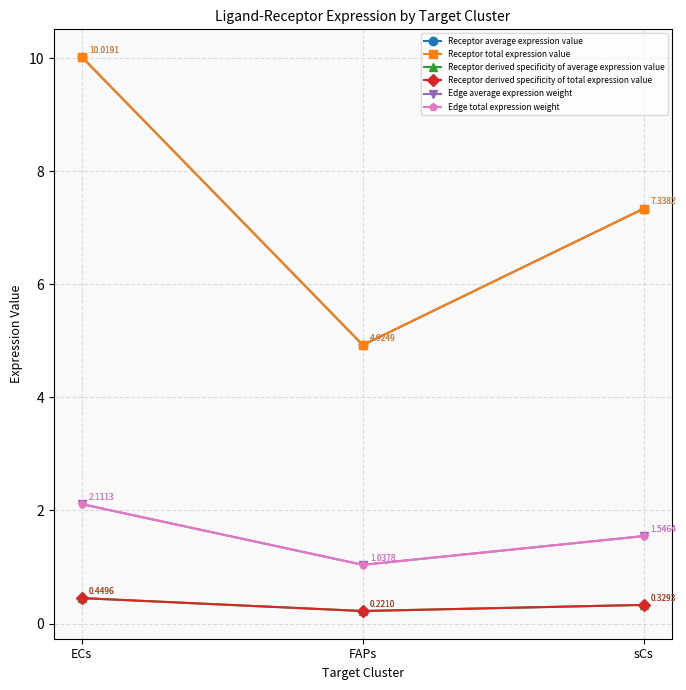

How many lines are shown in the chart?

6